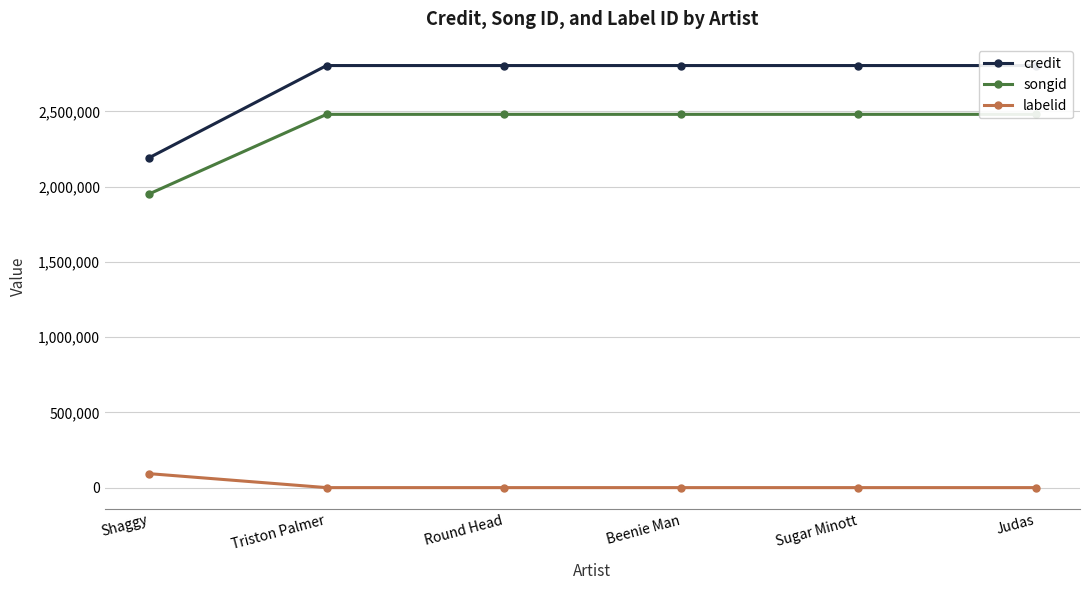

At Judas, list the series in order from smallest to largest.

labelid, songid, credit